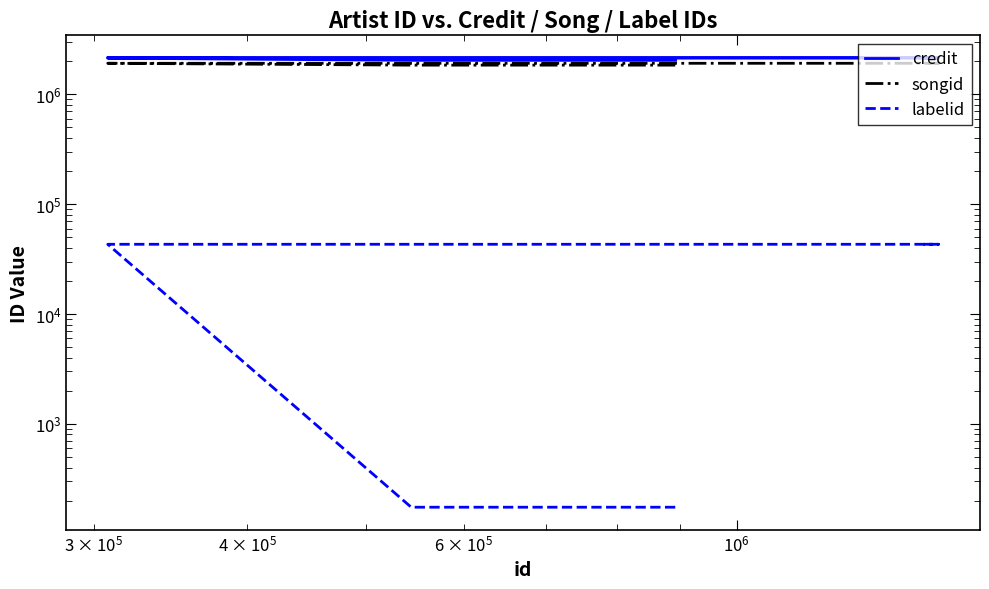

Does the chart have visible grid lines?

No